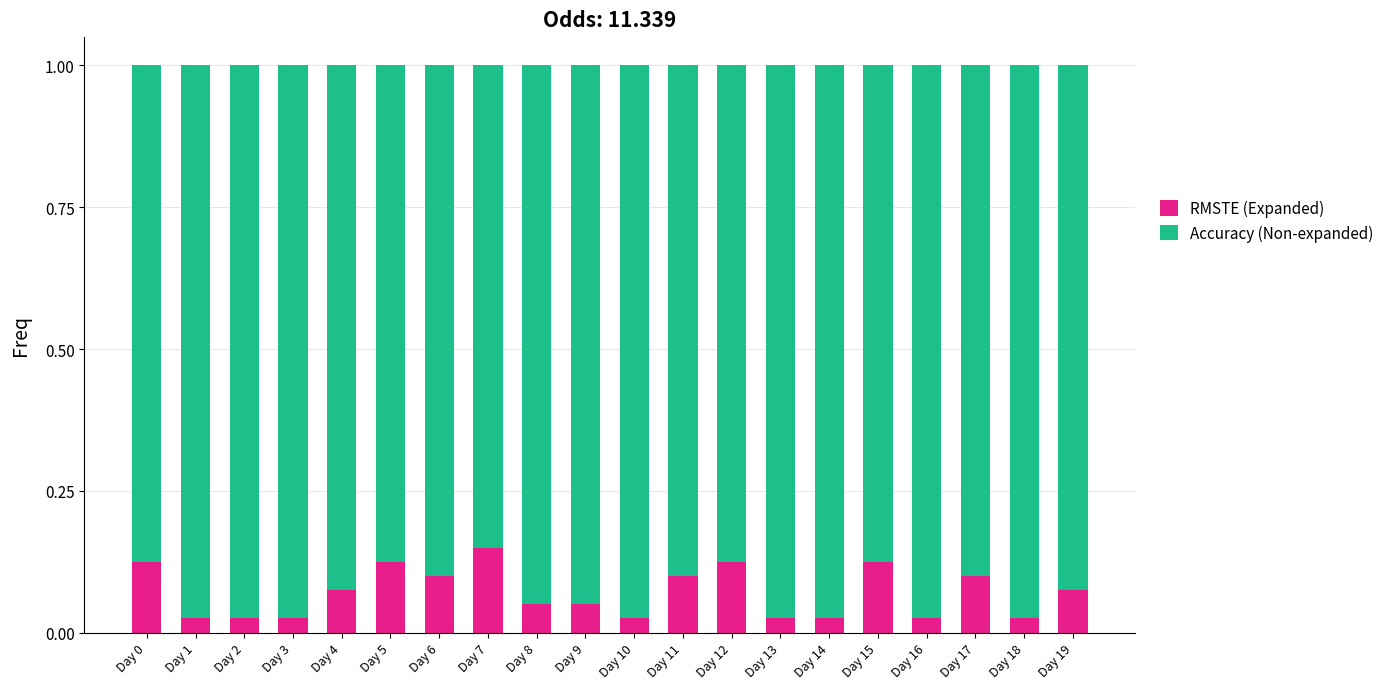

Count the RMSTE (Expanded) values in the range 0 to 1.

20